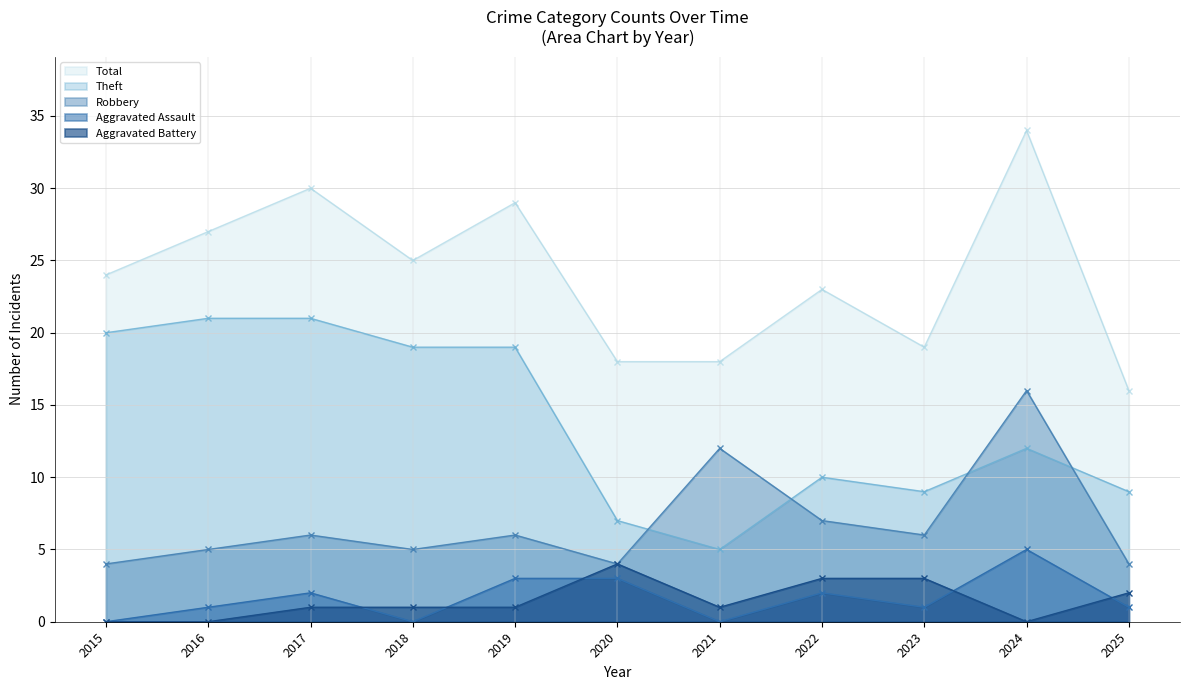

Which series ends up on top after the final intersection of Robbery and Theft?

Theft